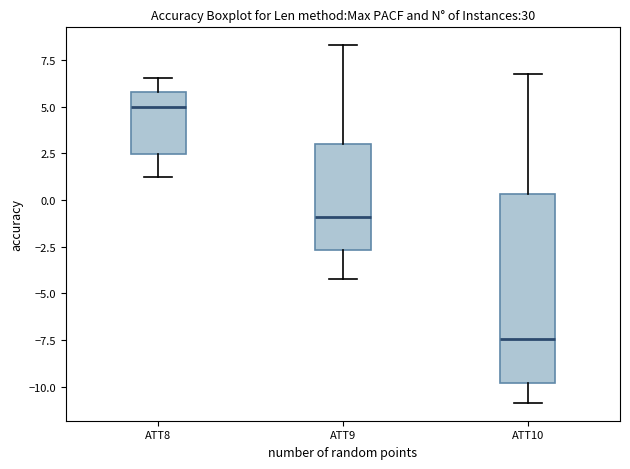

Which box has the highest median line?

ATT8